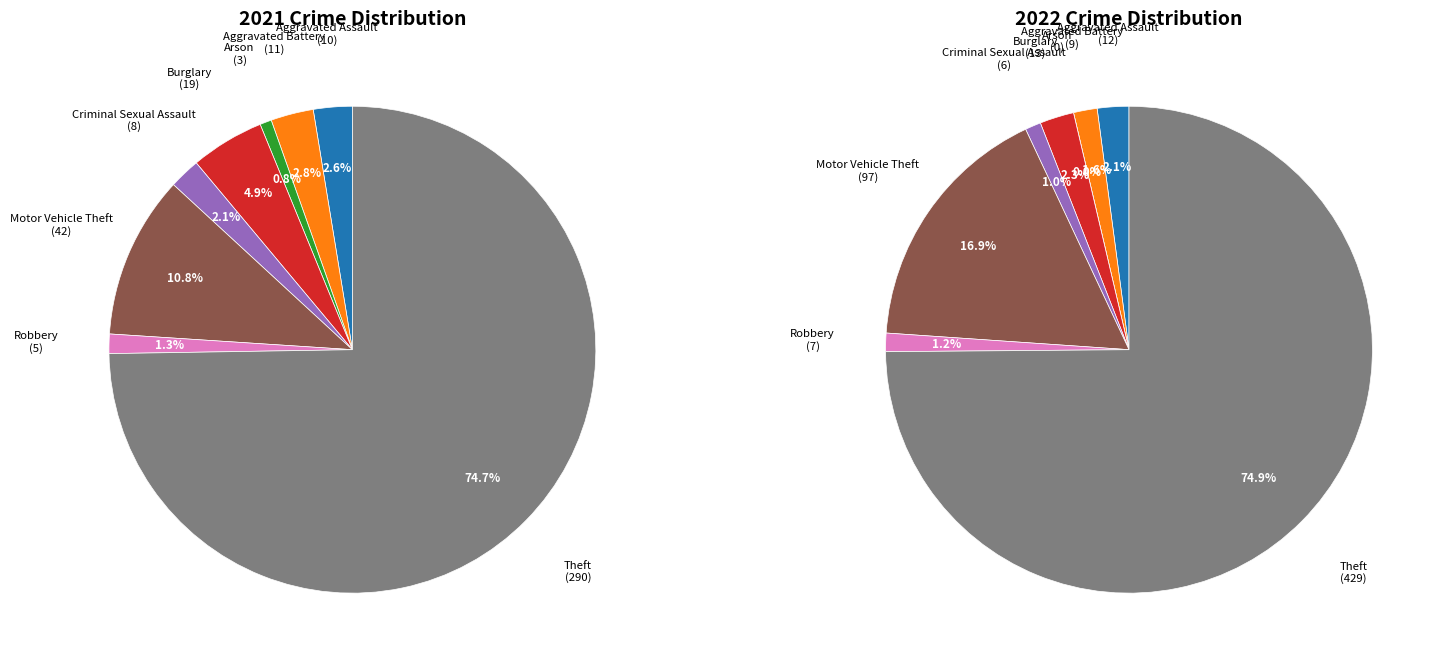

Rank the series at 2 from highest to lowest value.

values_2021, values_2022